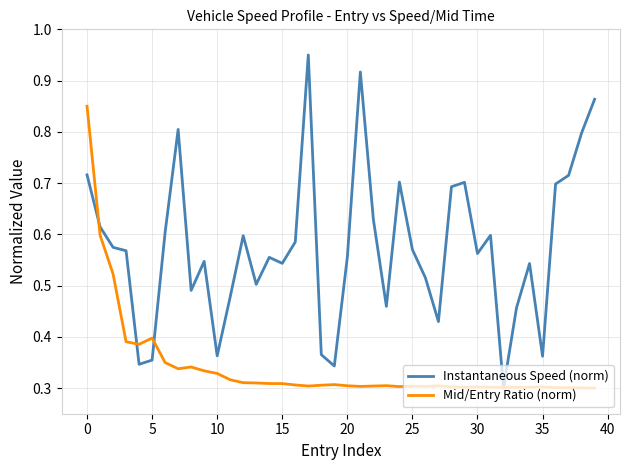

How many interior local valleys does the Instantaneous Speed (norm) series have?

11